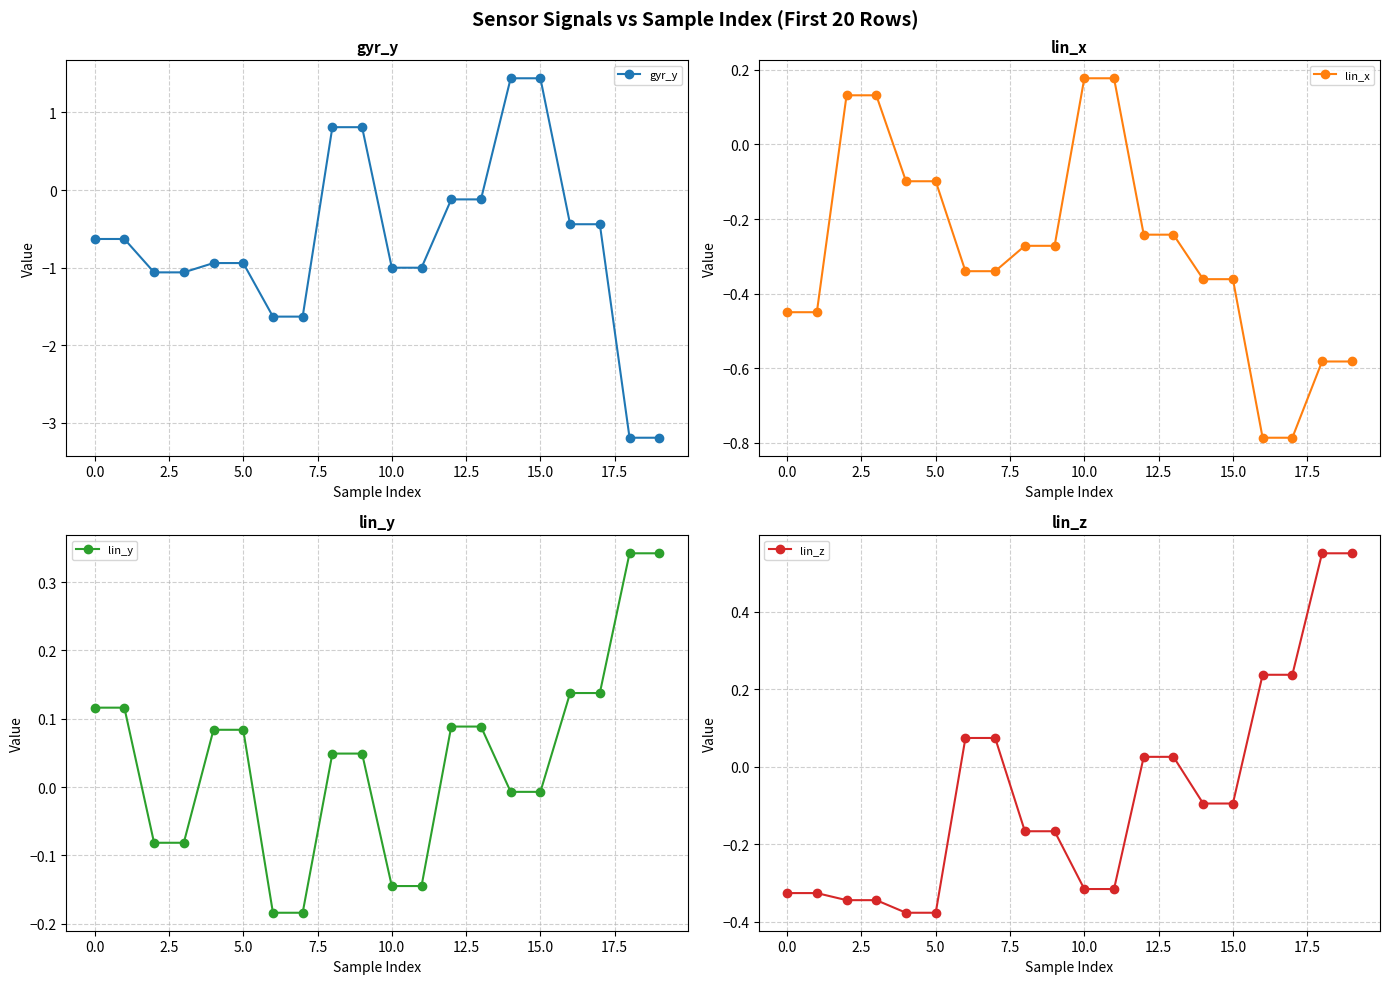

What is the difference between the second highest and minimum values in the lin_x series?

1.0